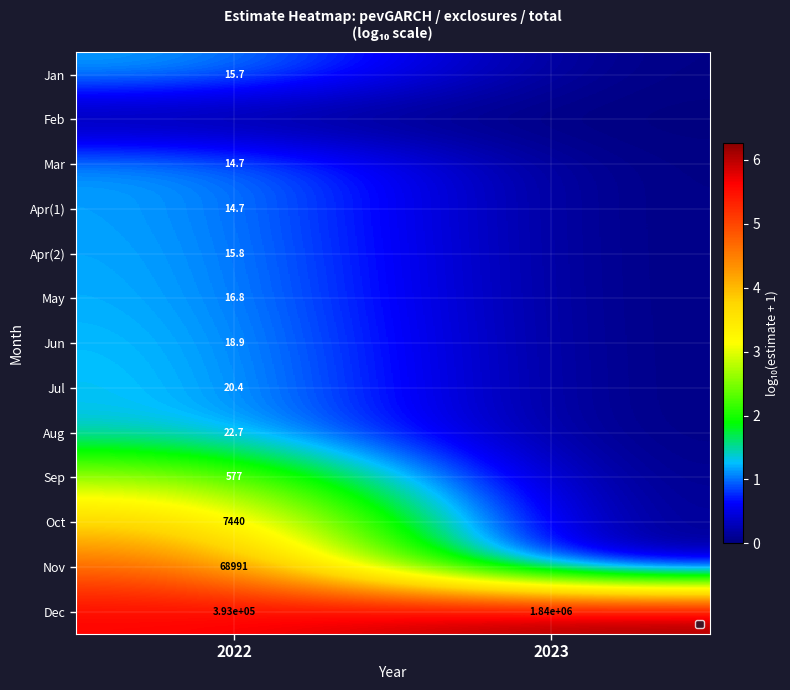

Count the number of categories in the chart.

2